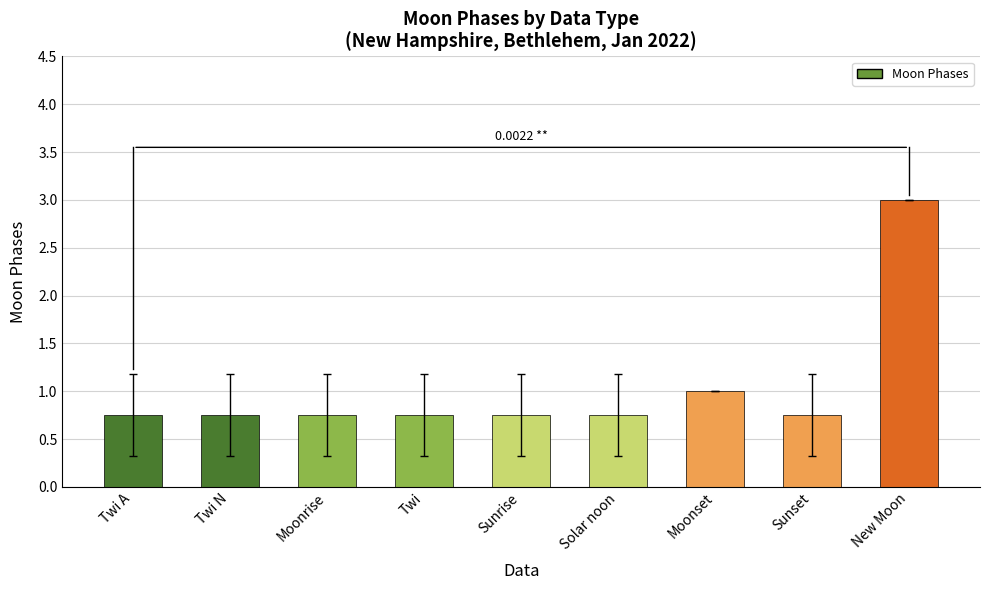

Which category has the highest value across all series?

New Moon